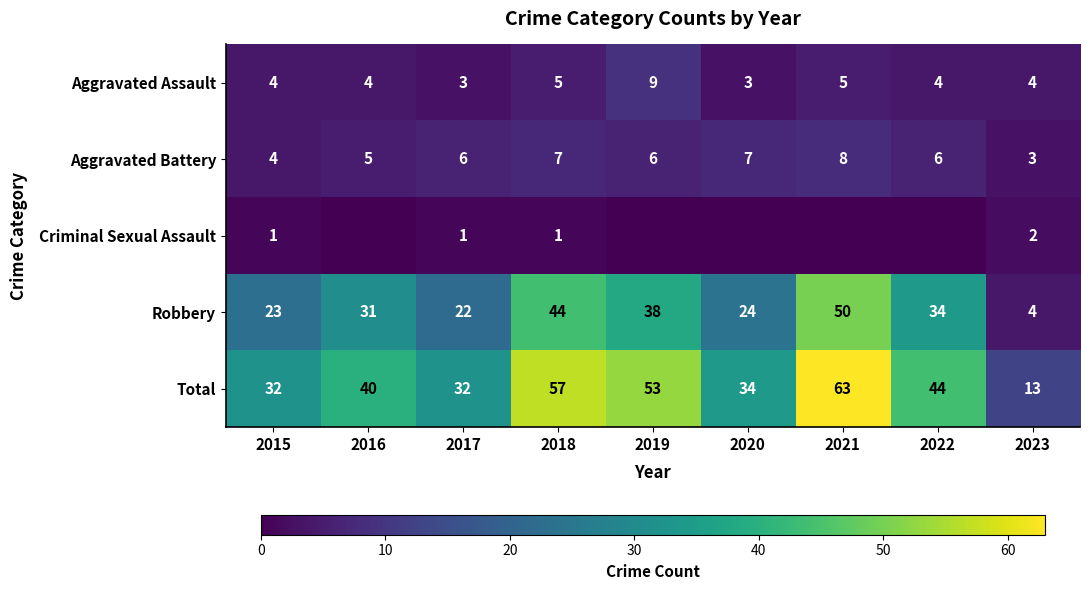

At 2018, list the series in order from largest to smallest.

Total, Robbery, Aggravated Battery, Aggravated Assault, Criminal Sexual Assault